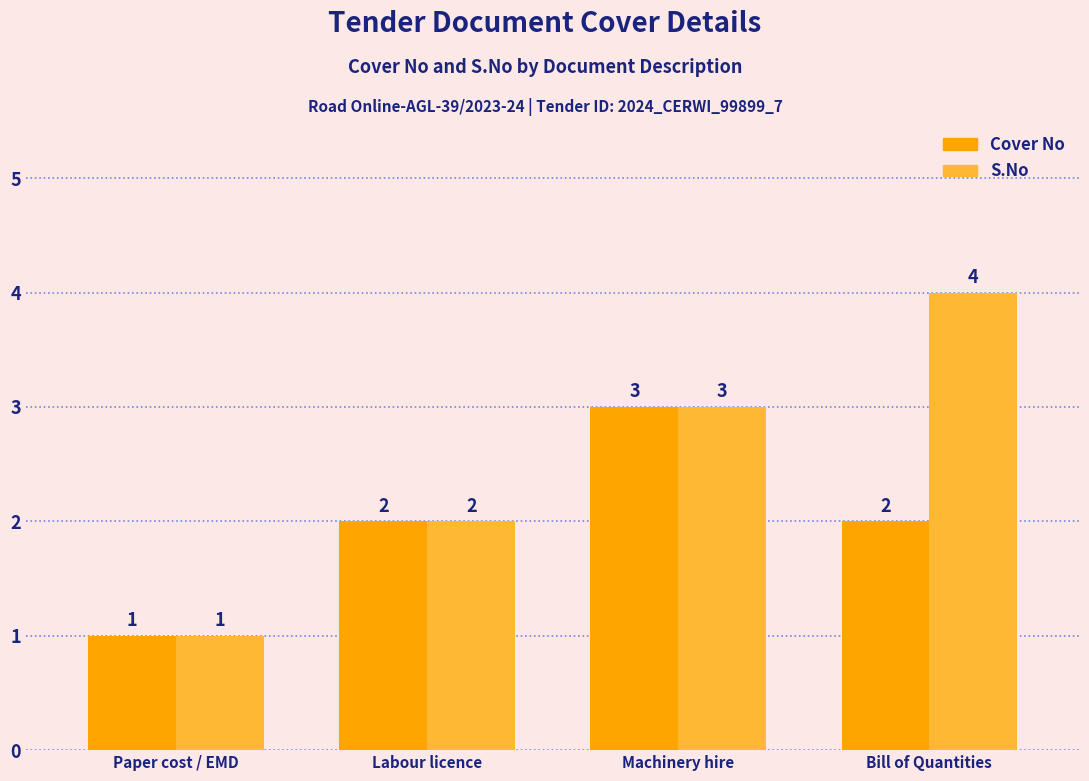

How many data points does each series have?

4